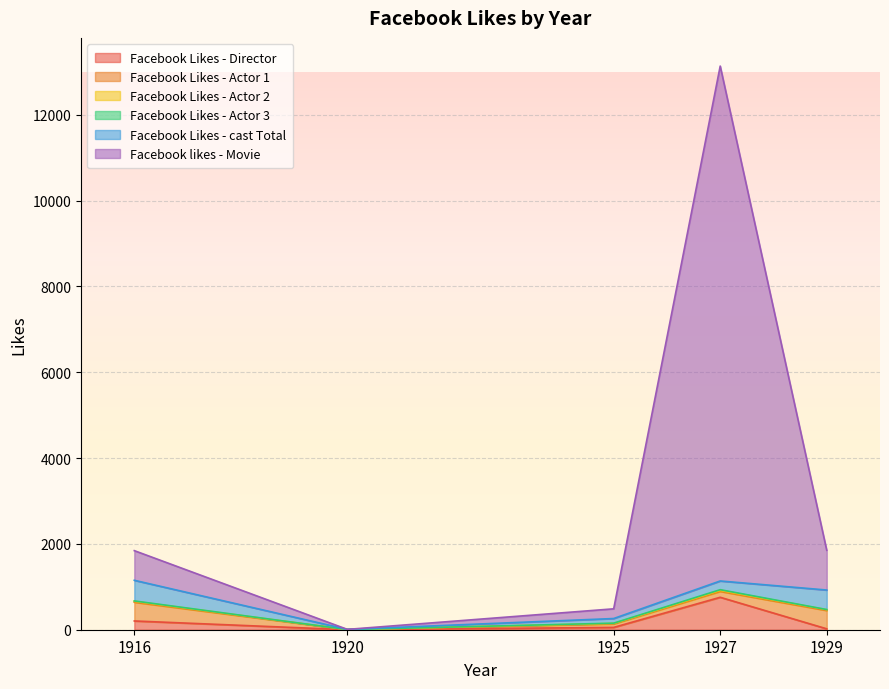

In Facebook likes - Movie, how many points are lower than both neighbors (excluding endpoints)?

1